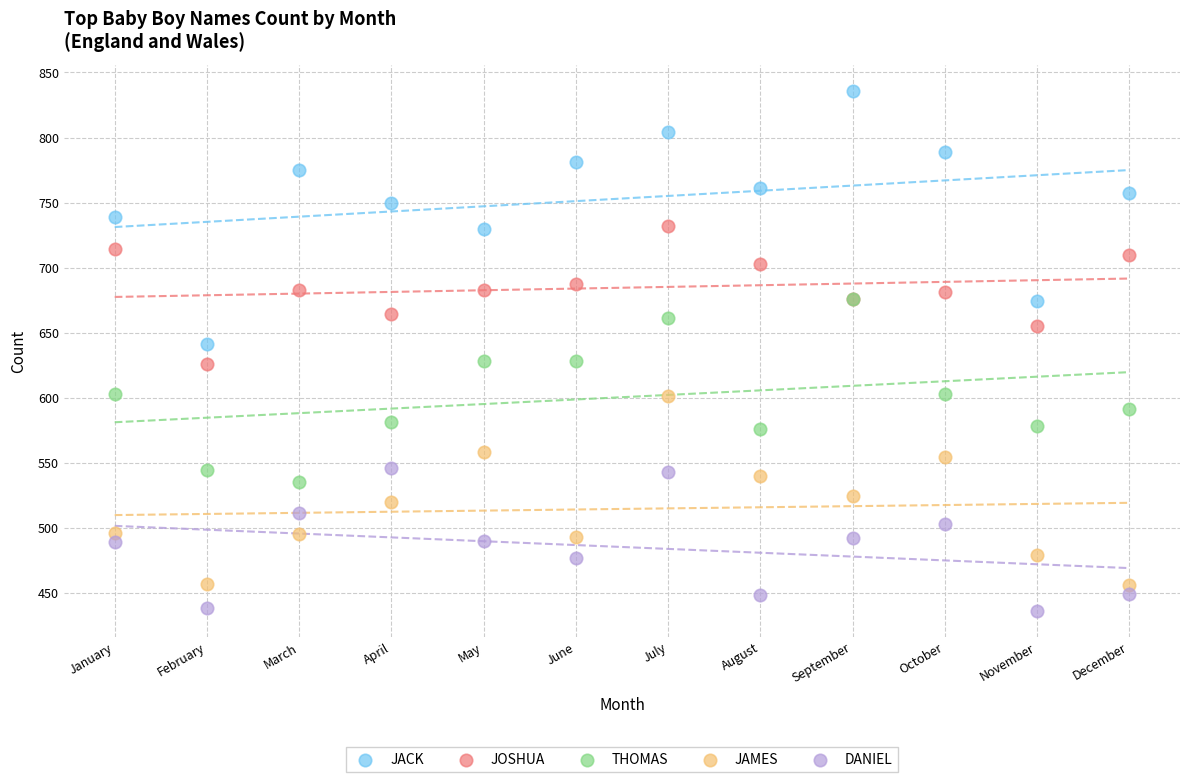

Which series contains the highest Y value?

JACK